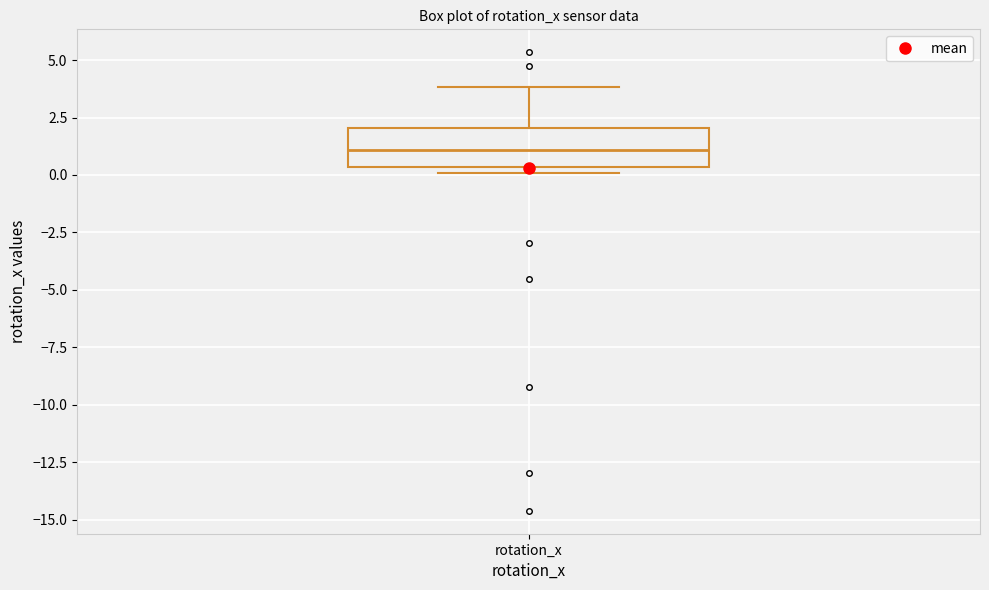

Where is the upper edge of the box for rotation_x on the y-axis? The values are not printed on the chart, so give them approximately, as read against the axis.

2.0